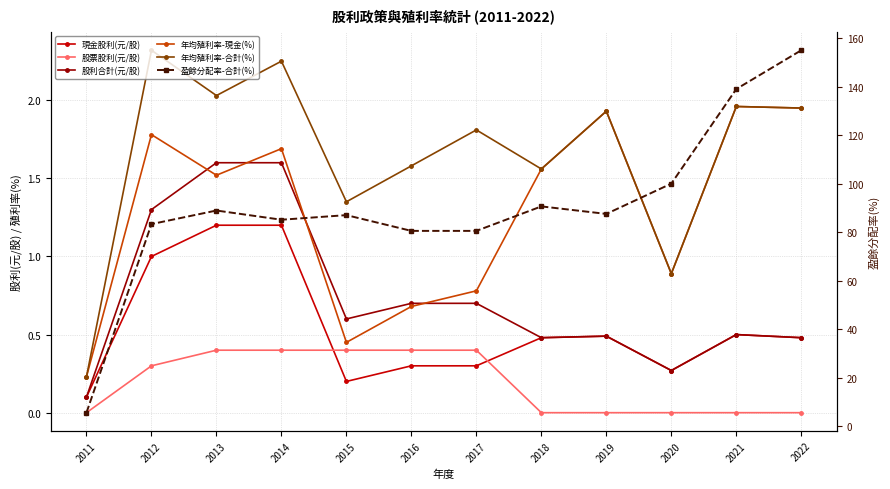

List the labels in order of 年均殖利率-現金(%) value, smallest first.

2011, 2015, 2016, 2017, 2020, 2013, 2018, 2014, 2012, 2019, 2022, 2021